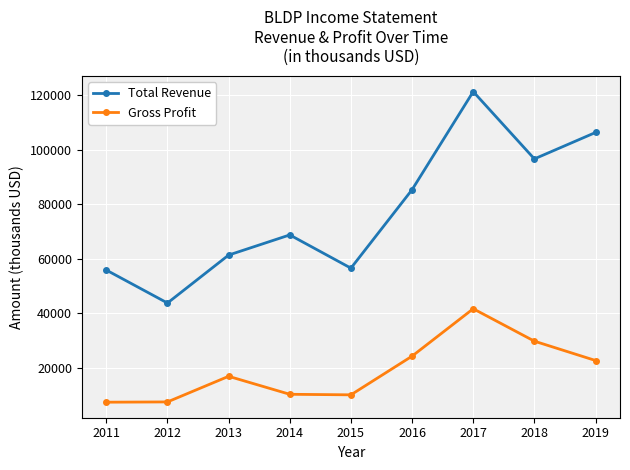

What is the maximum value for Total Revenue?

121300